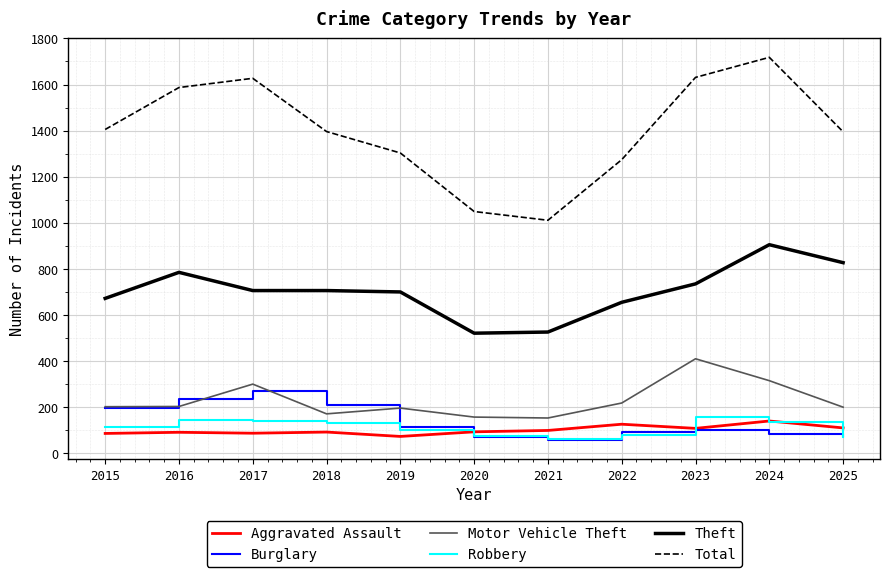

Is the value of Theft at 2022 greater than the value of Robbery at 2024?

Yes